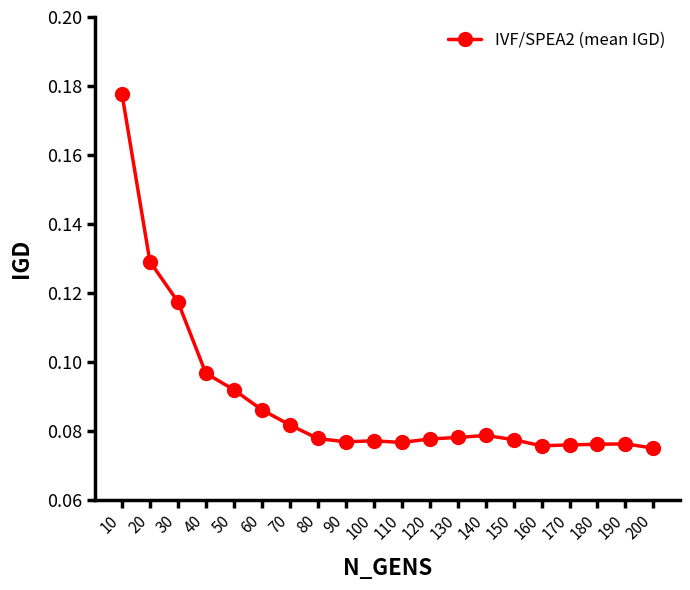

True or false: the data has more than 1 interior local peaks.

True